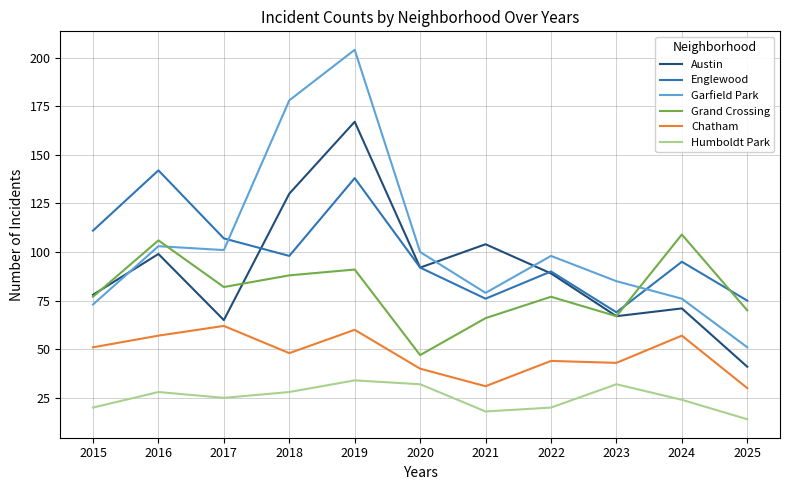

What is the maximum value for Humboldt Park?

34